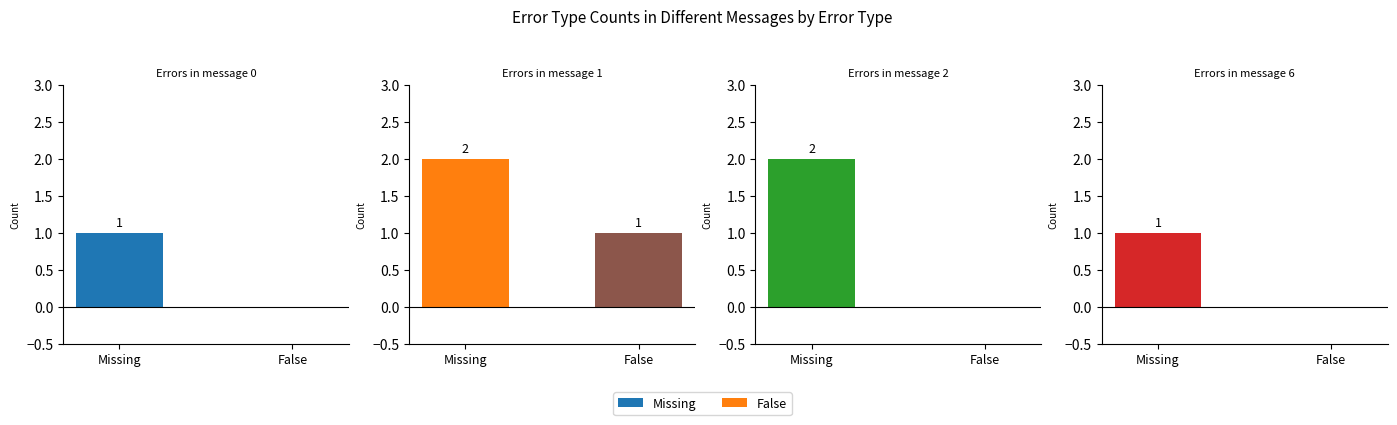

Reading left to right, what are all the values shown in this chart?

Missing: message 0=1	message 1=2	message 2=2	message 6=1
False: message 0=0	message 1=1	message 2=0	message 6=0